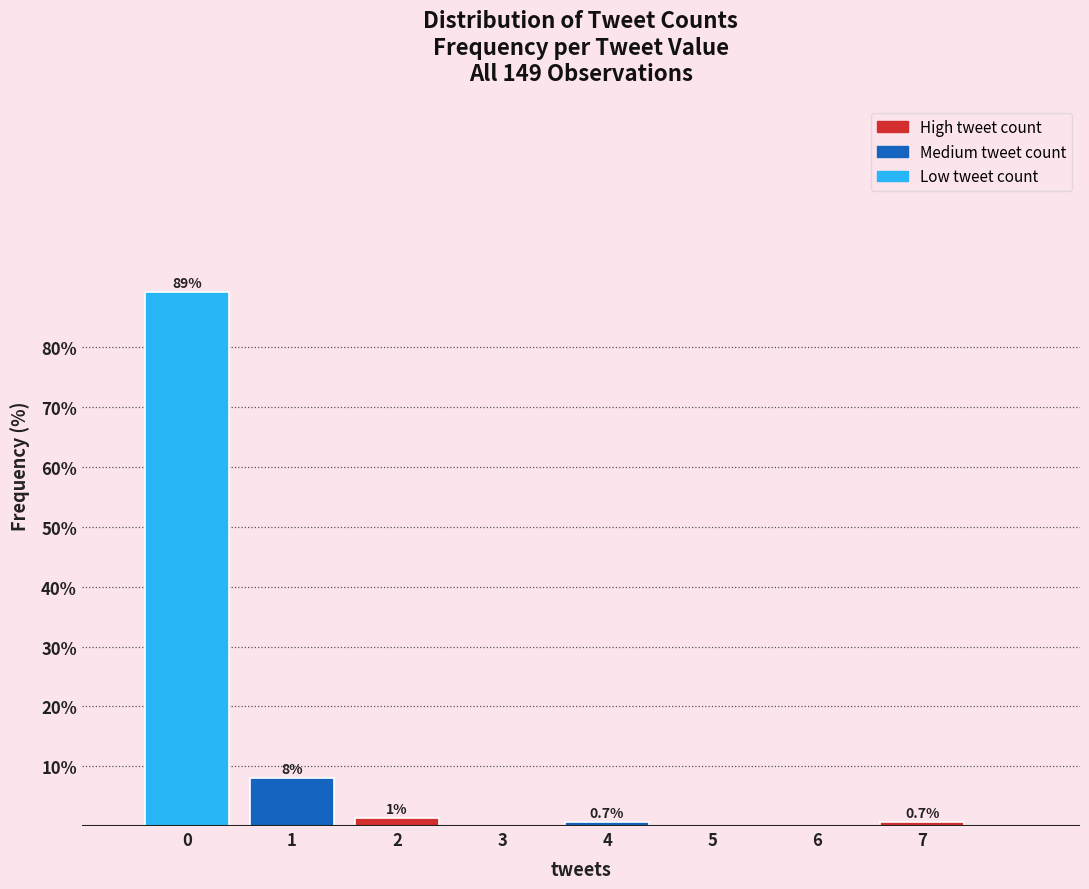

What is the maximum value shown in the chart?

89.3